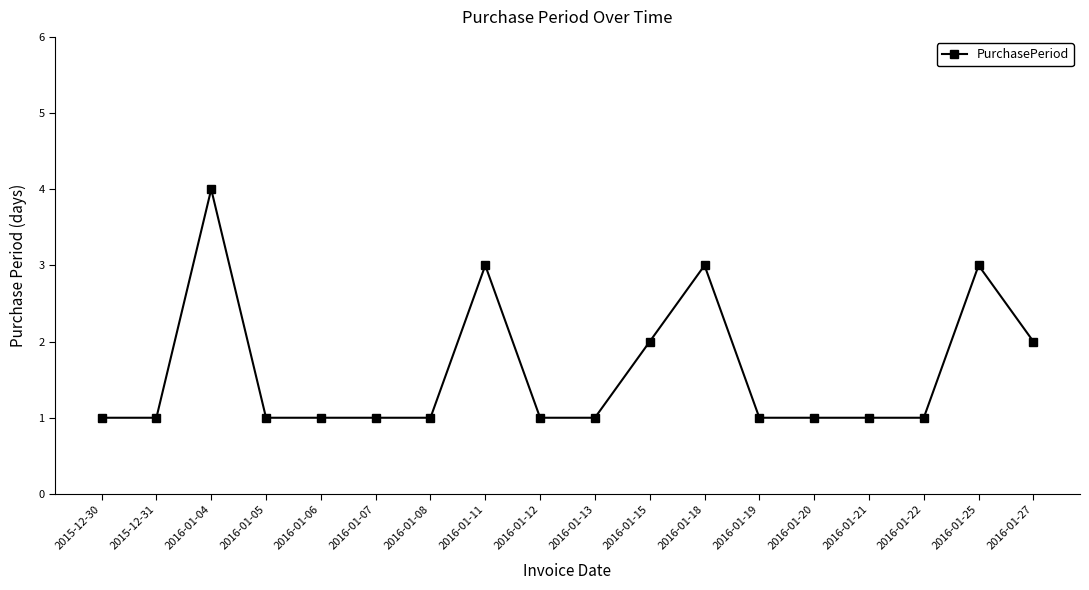

How many series are shown in this chart?

1